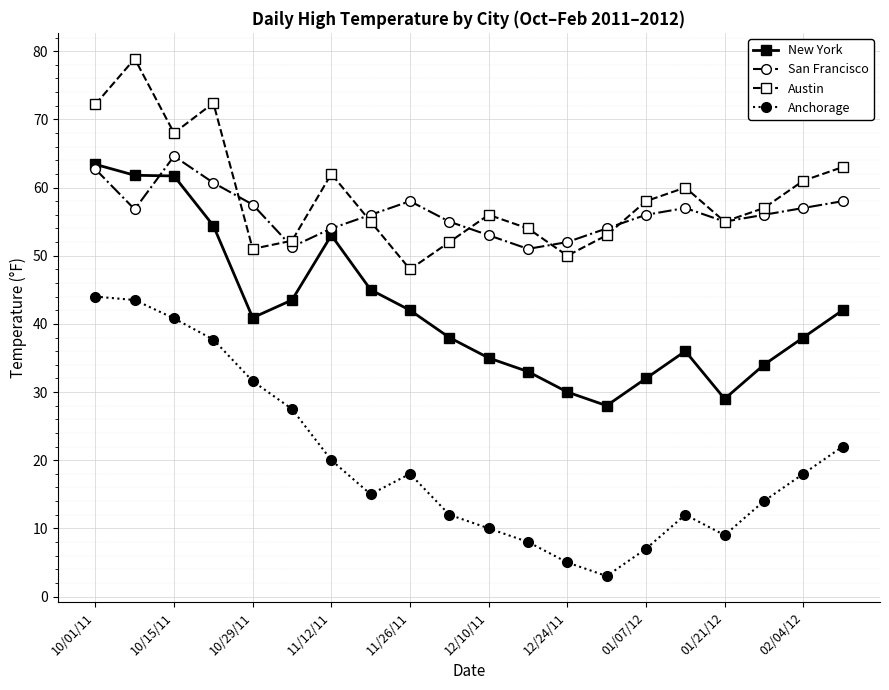

What is the greatest value displayed?

78.9